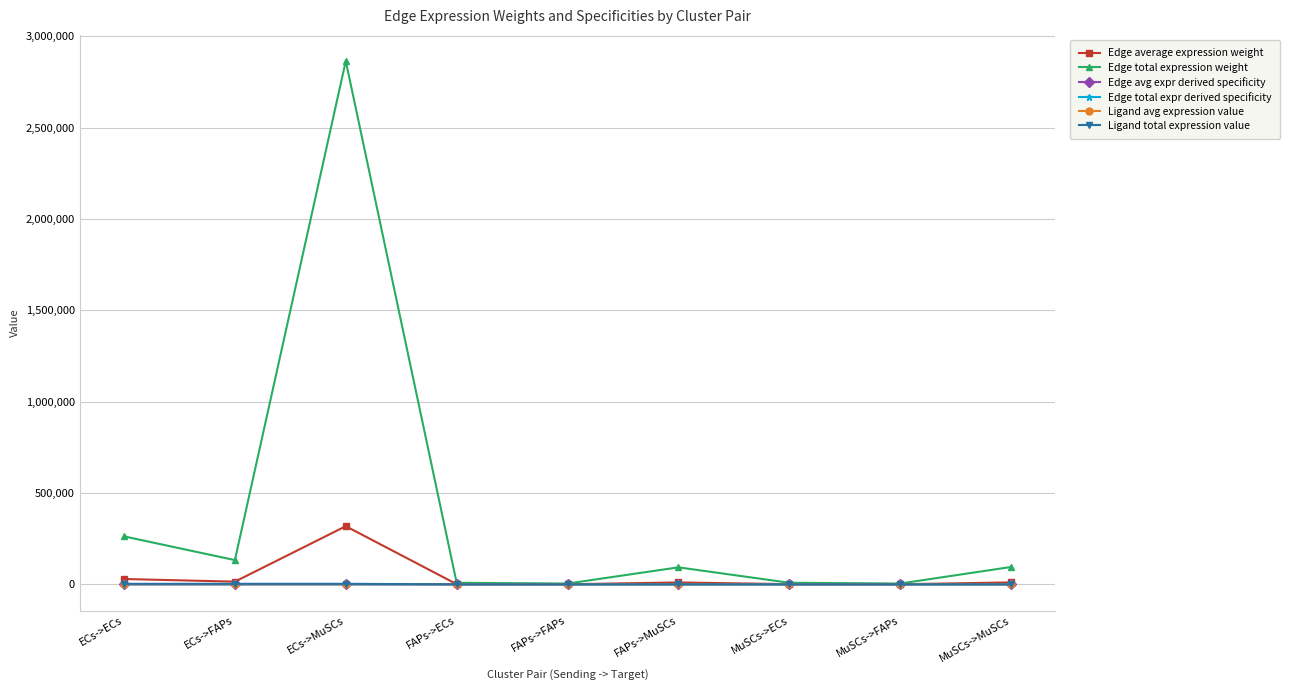

Does the chart have visible grid lines?

Yes